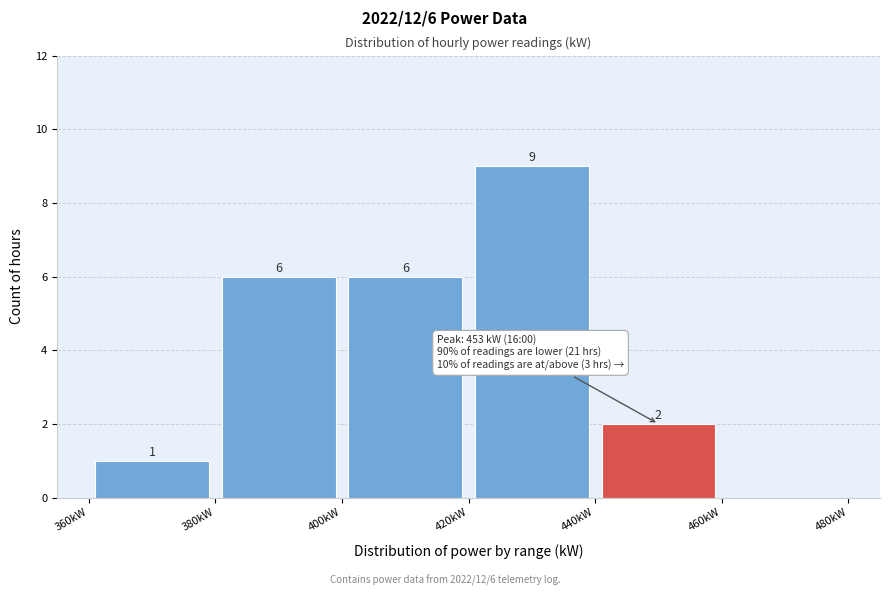

Which range on the x-axis has the tallest bar?

420 to 440